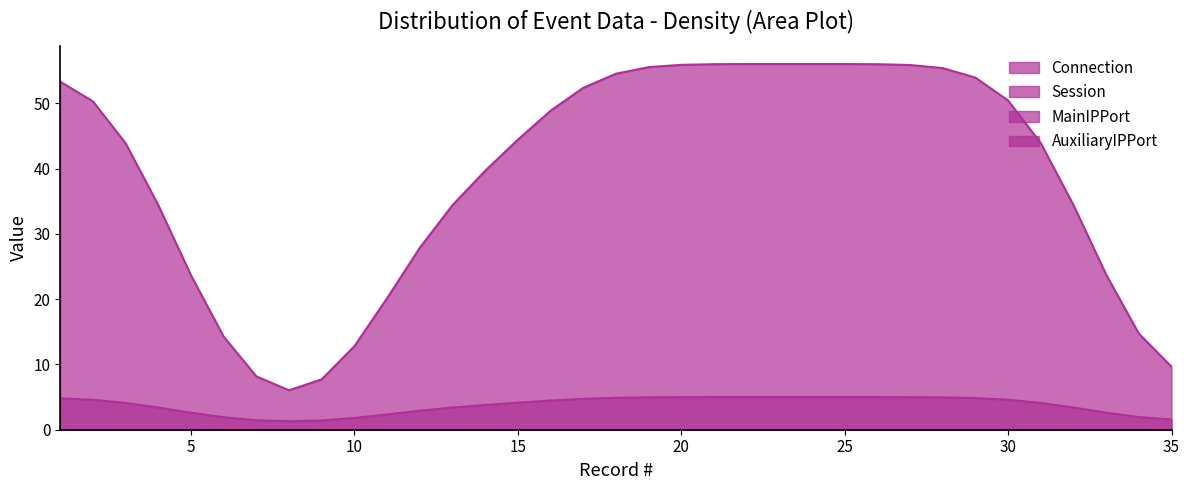

True or false: Session and AuxiliaryIPPort cross at least once.

False